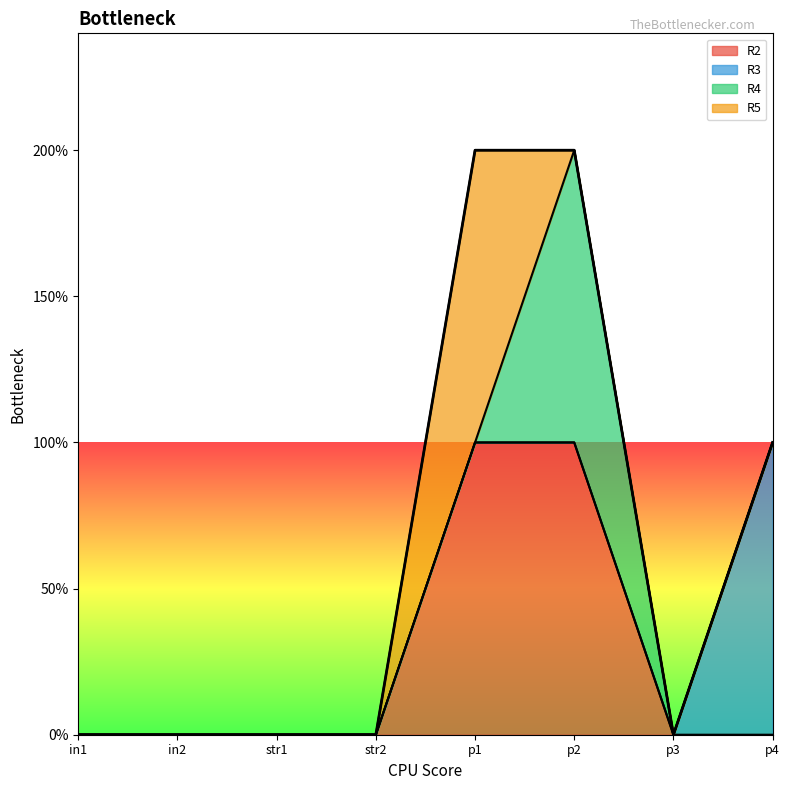

What are all the series names shown in the legend?

R2, R3, R4, R5